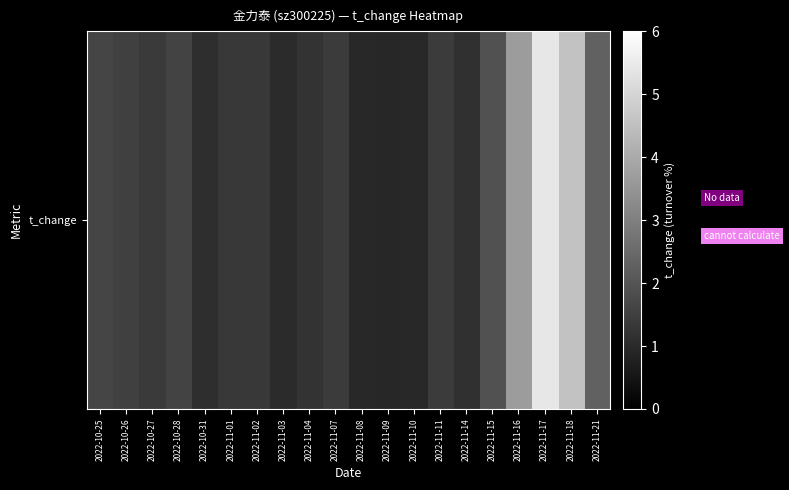

List the labels in order of value, smallest first.

2022-11-09, 2022-11-08, 2022-11-10, 2022-11-03, 2022-10-31, 2022-11-14, 2022-11-04, 2022-11-01, 2022-11-02, 2022-10-27, 2022-11-07, 2022-11-11, 2022-10-26, 2022-10-28, 2022-10-25, 2022-11-15, 2022-11-21, 2022-11-16, 2022-11-18, 2022-11-17